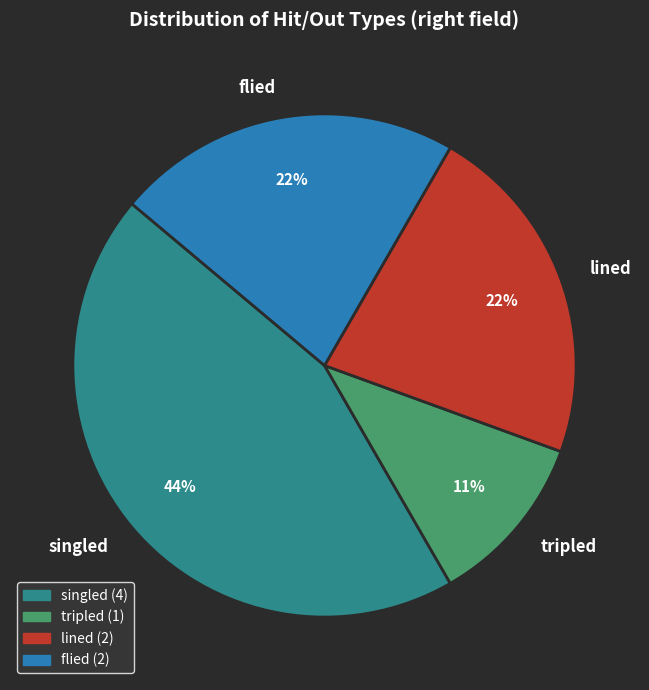

Is the sum of lined and tripled greater than half?

No